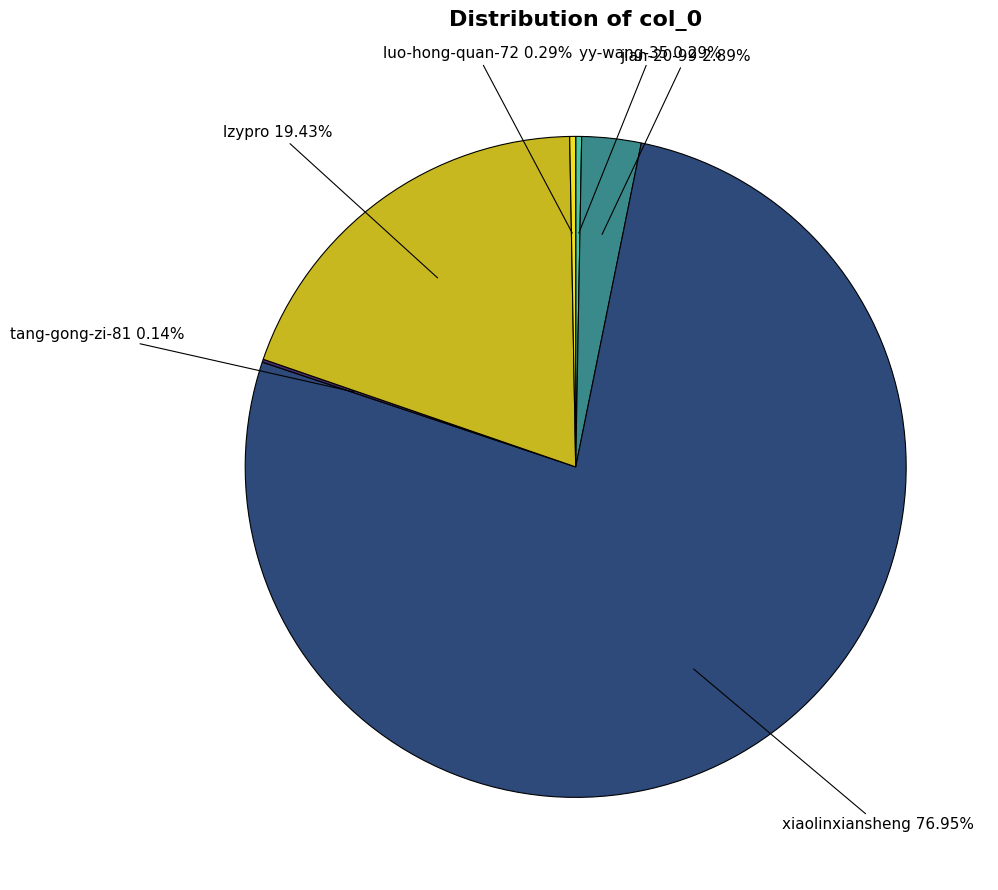

To the nearest percent, what portion does jian-20-99 represent?

3%